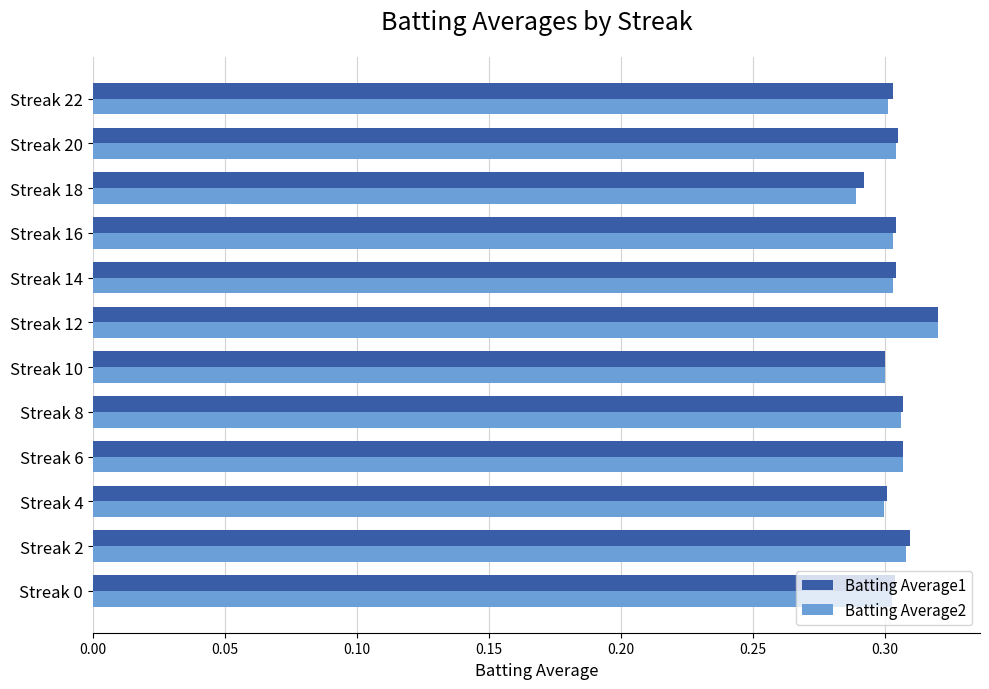

What is the sum of all Batting Average2 values?

3.6